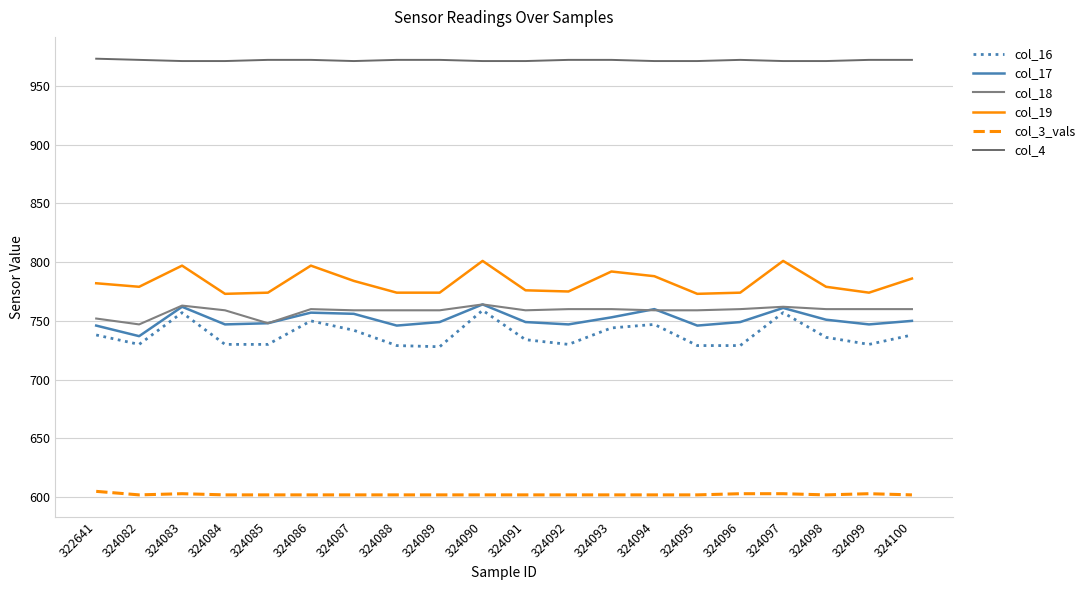

In col_16, how many points are lower than both neighbors (excluding endpoints)?

4